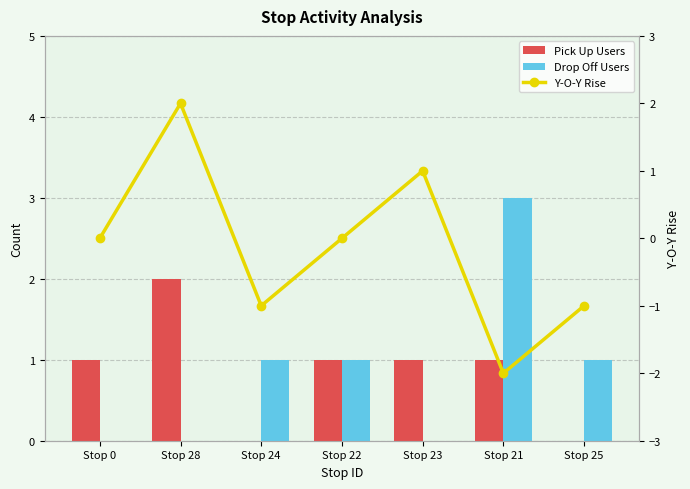

Between Stop 24 and Stop 22, which is larger?

Stop 22